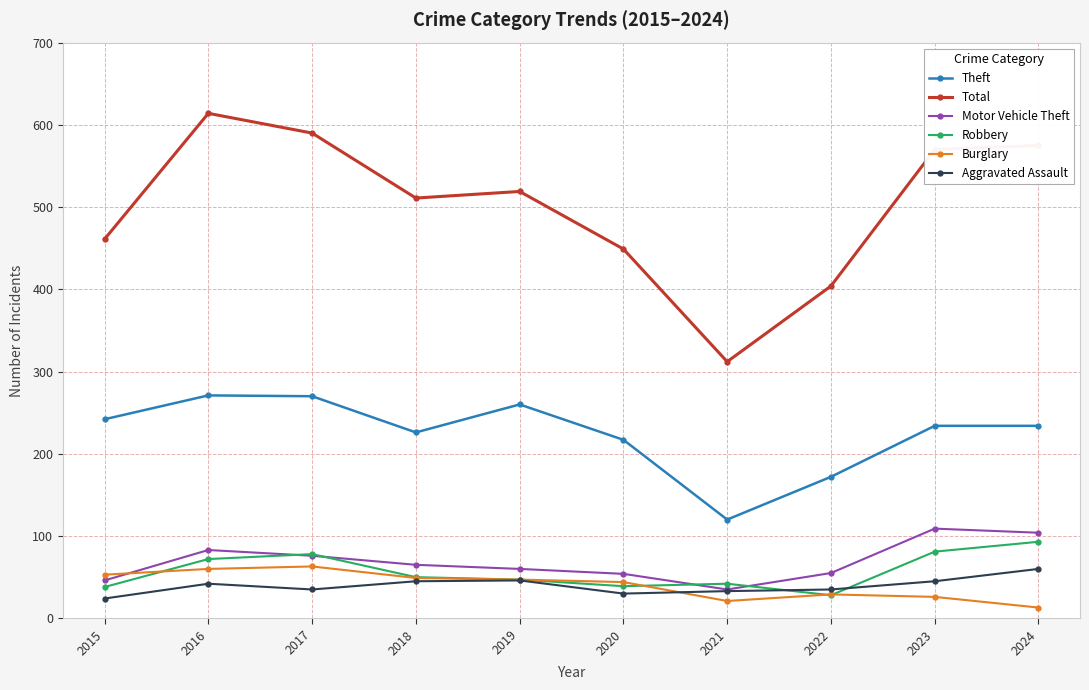

Is this an area chart (filled region under the line)?

No